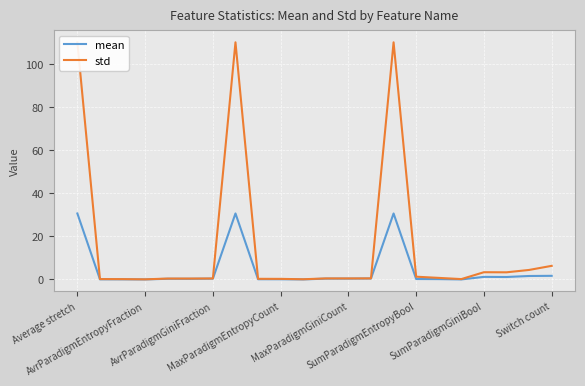

What is the sum of all std values?

354.4